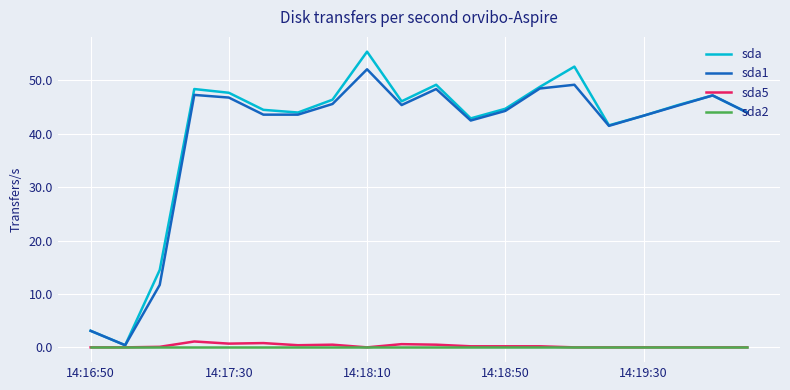

Which series has the largest range (max minus min)?

sda